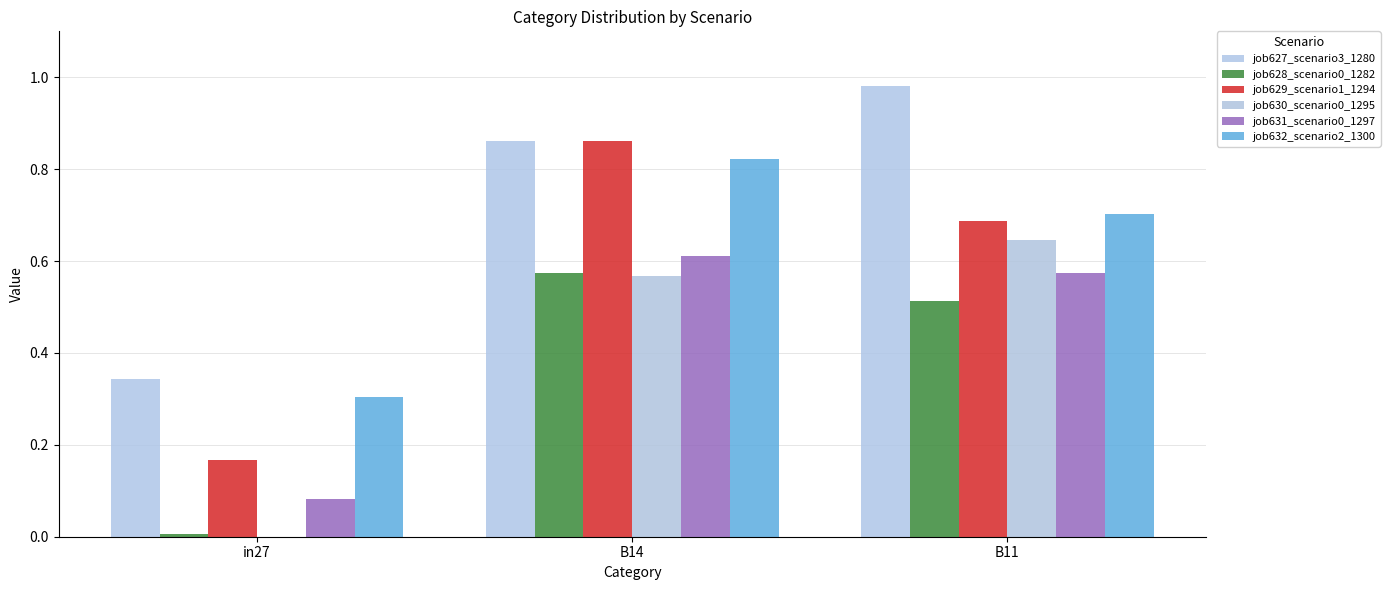

Are the bars grouped side by side (vs. stacked)?

Yes